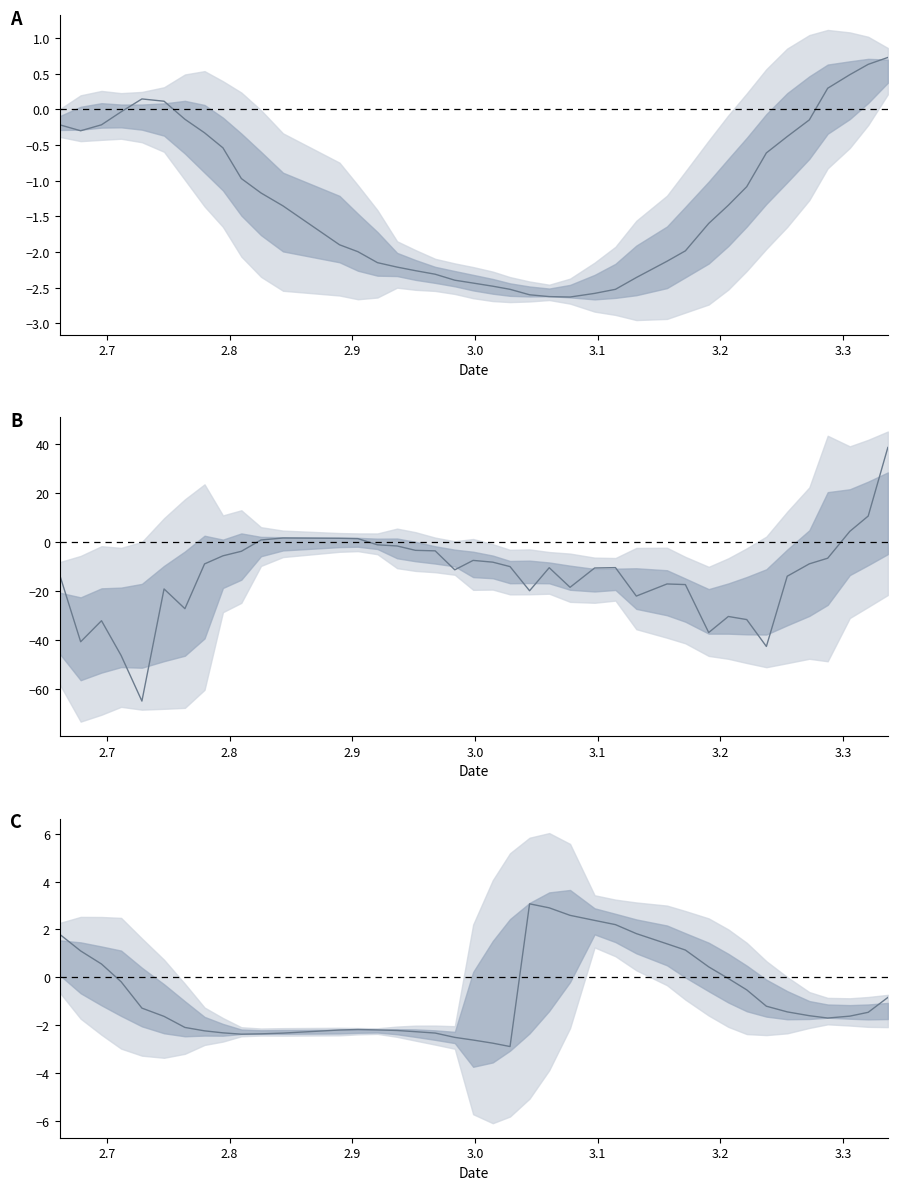

What is the lowest value of the Angle1 series?

-2.6